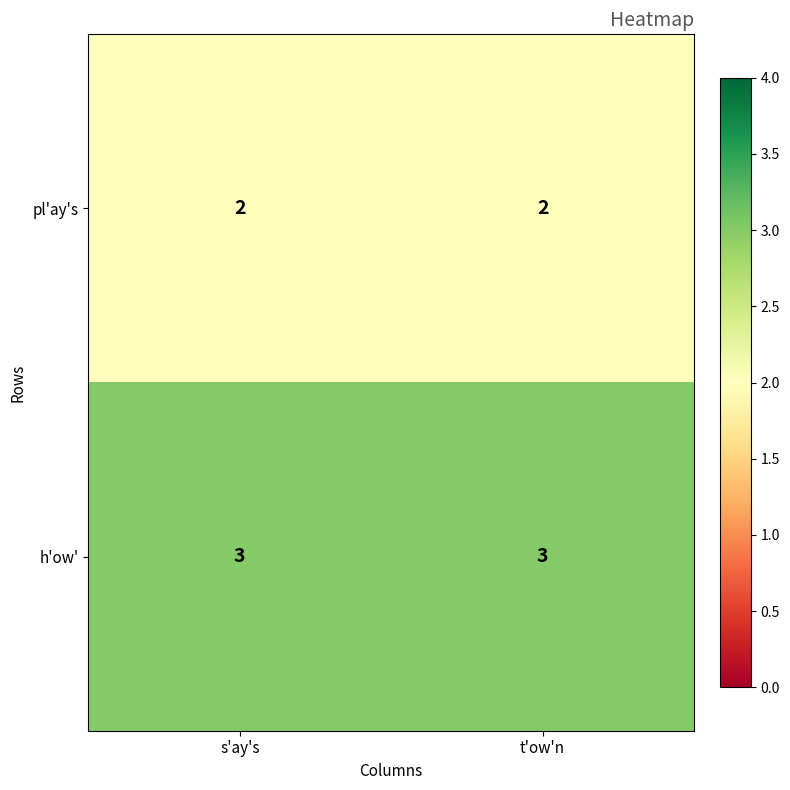

What is the total value across all series at t'ow'n?

5